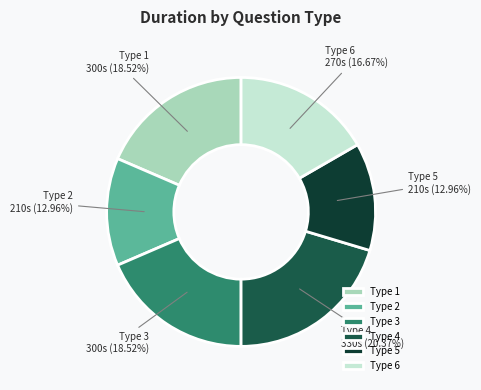

What is the largest slice in the pie chart?

Type 4